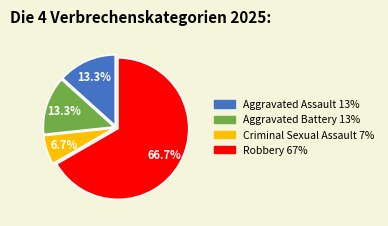

What portion of the pie excludes Aggravated Battery?

86.7%